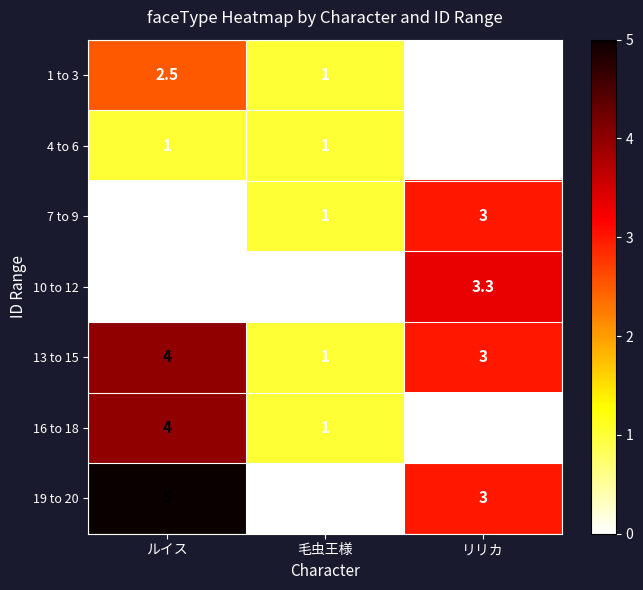

At how many categories does at least one series exceed 3?

2